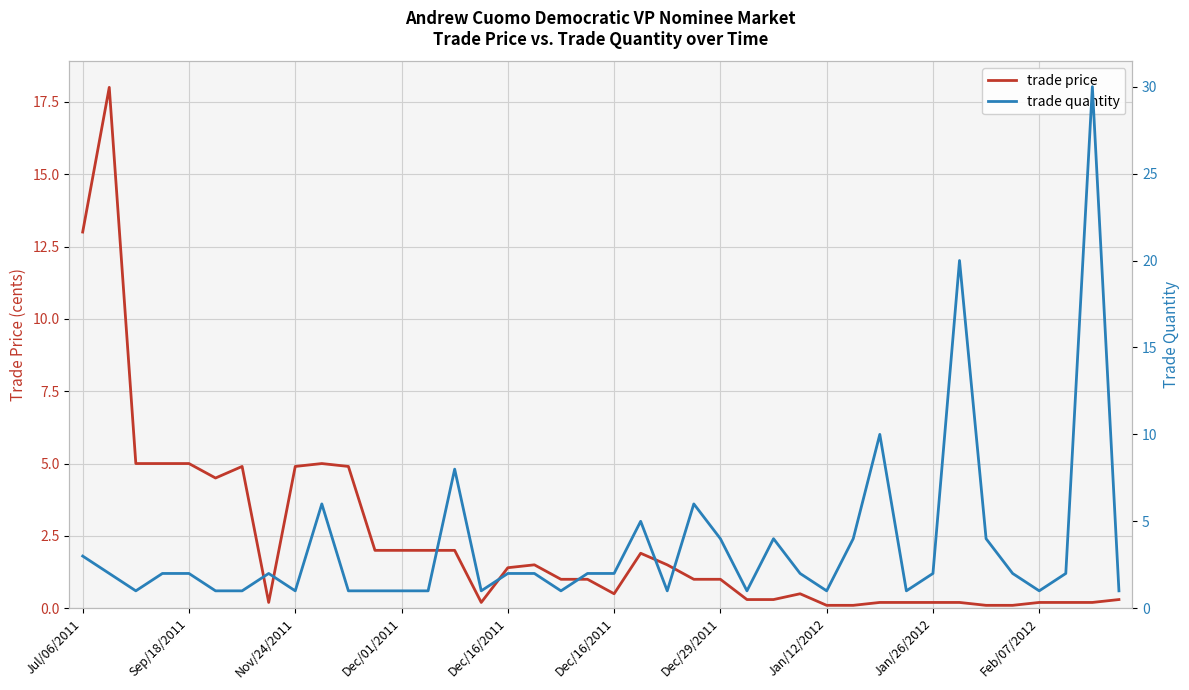

At how many categories does at least one series exceed 11?

4